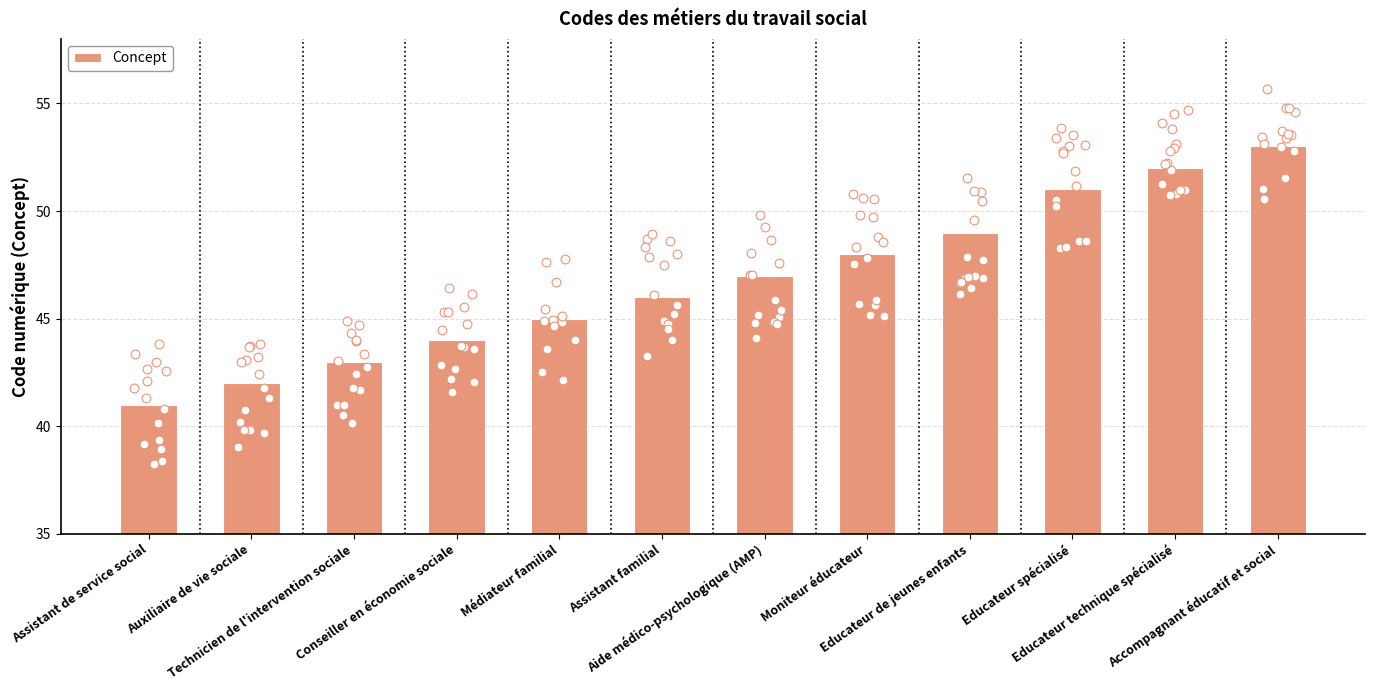

Approximately how many times larger is the value at Educateur de jeunes enfants compared to Aide médico-psychologique (AMP)?

1.0